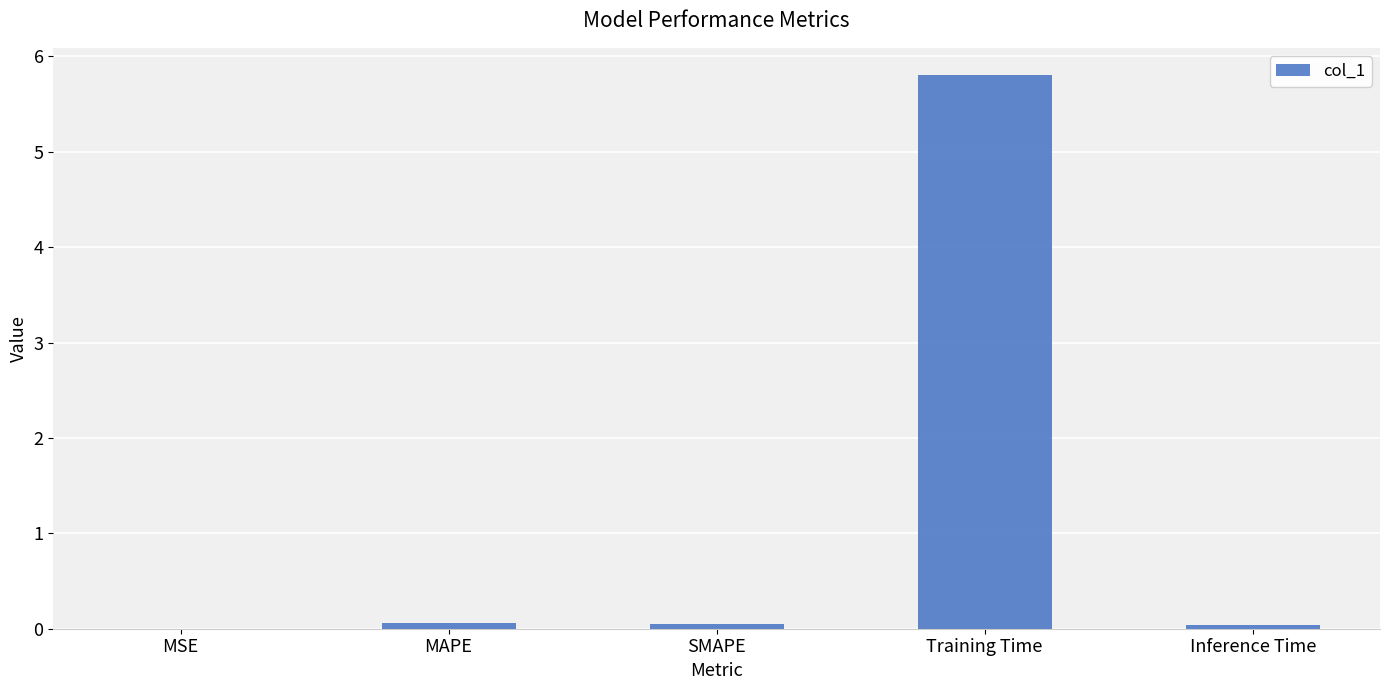

What is the sum of all values?

5.9